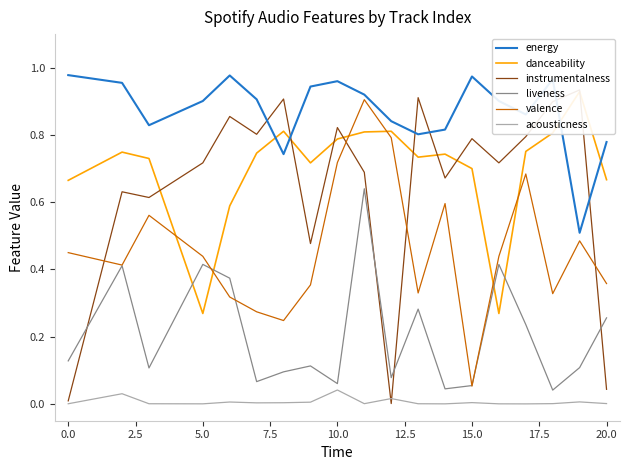

Does the chart have visible grid lines?

No